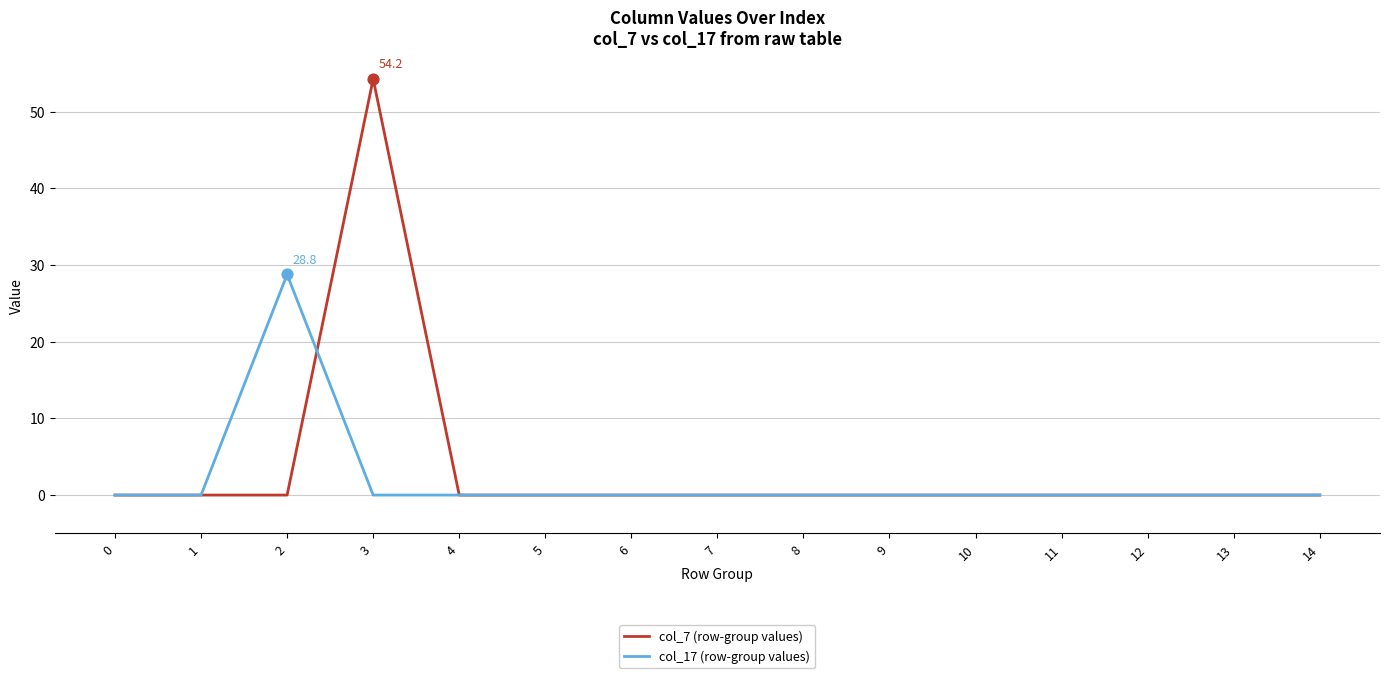

Which series has the widest spread of values?

col_7 (row-group values)